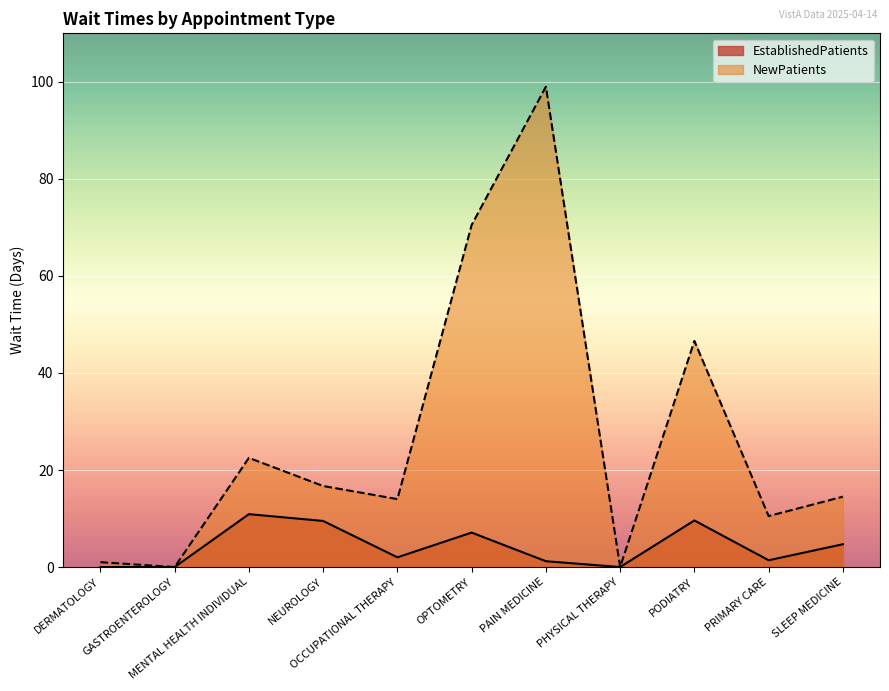

Reading left to right, list all the values displayed in this chart.

EstablishedPatients: DERMATOLOGY=0.0	GASTROENTEROLOGY=0.0	MENTAL HEALTH INDIVIDUAL=10.9	NEUROLOGY=9.5	OCCUPATIONAL THERAPY=2.0	OPTOMETRY=7.1	PAIN MEDICINE=1.2	PHYSICAL THERAPY=0.0	PODIATRY=9.6	PRIMARY CARE=1.4	SLEEP MEDICINE=4.7
NewPatients: DERMATOLOGY=1.0	GASTROENTEROLOGY=0.0	MENTAL HEALTH INDIVIDUAL=22.5	NEUROLOGY=16.7	OCCUPATIONAL THERAPY=14.0	OPTOMETRY=70.5	PAIN MEDICINE=99.0	PHYSICAL THERAPY=0.0	PODIATRY=46.6	PRIMARY CARE=10.5	SLEEP MEDICINE=14.5